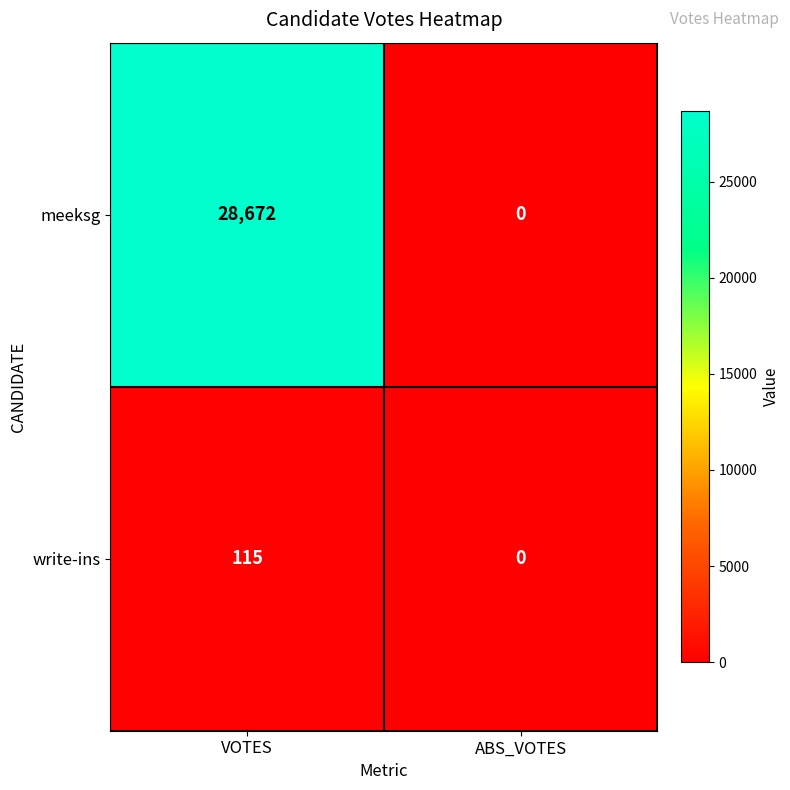

Is it true that meeksg equals 0 at ABS_VOTES?

True